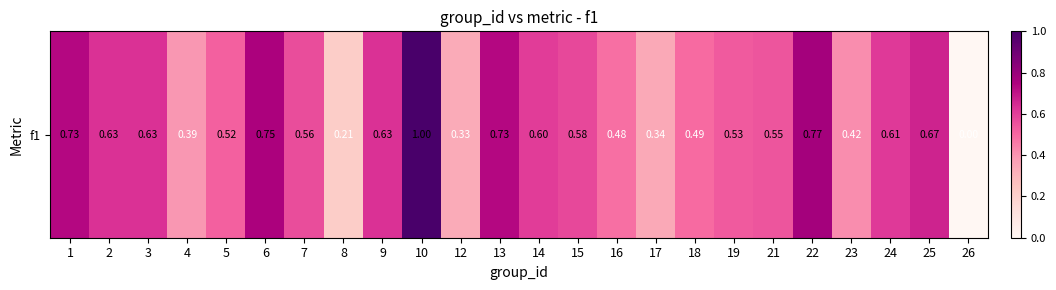

List the labels in order of value, smallest first.

26, 8, 12, 17, 4, 23, 16, 18, 5, 19, 21, 7, 15, 14, 24, 9, 2, 3, 25, 1, 13, 6, 22, 10